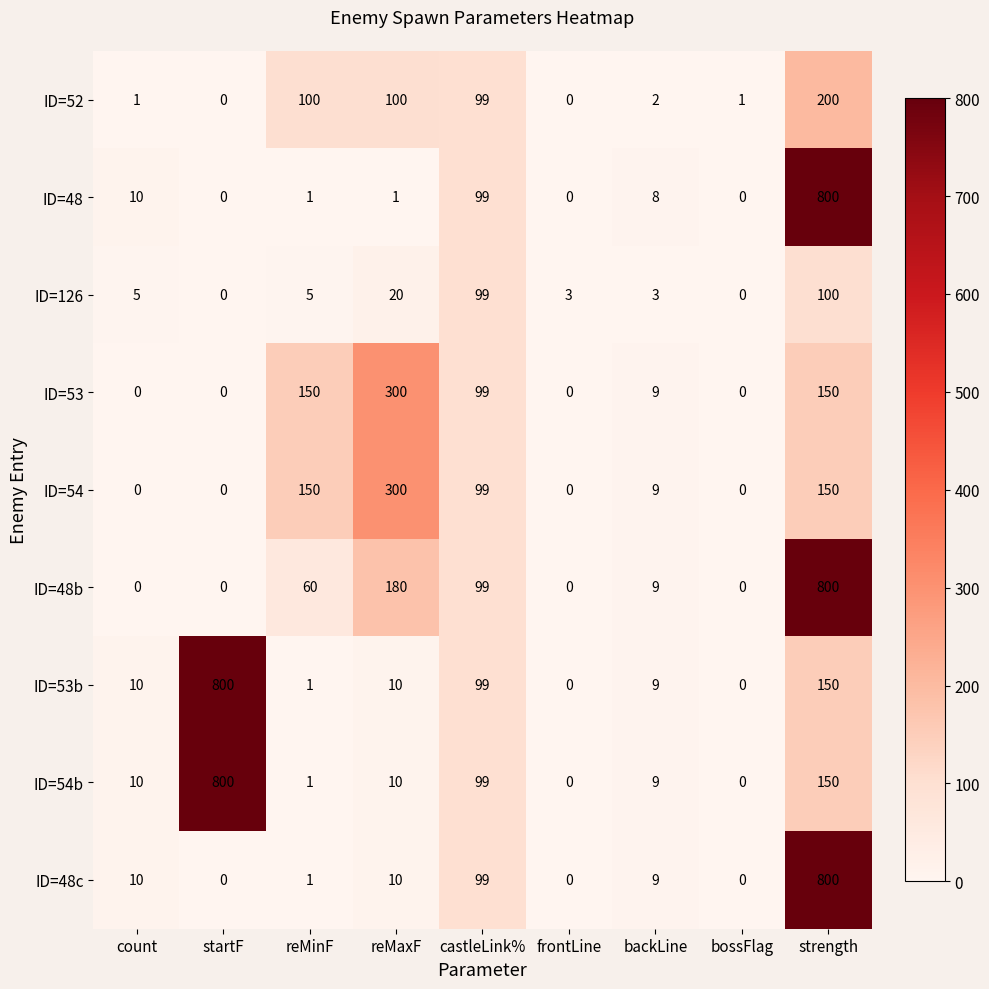

What is the maximum value for ID=54b?

800